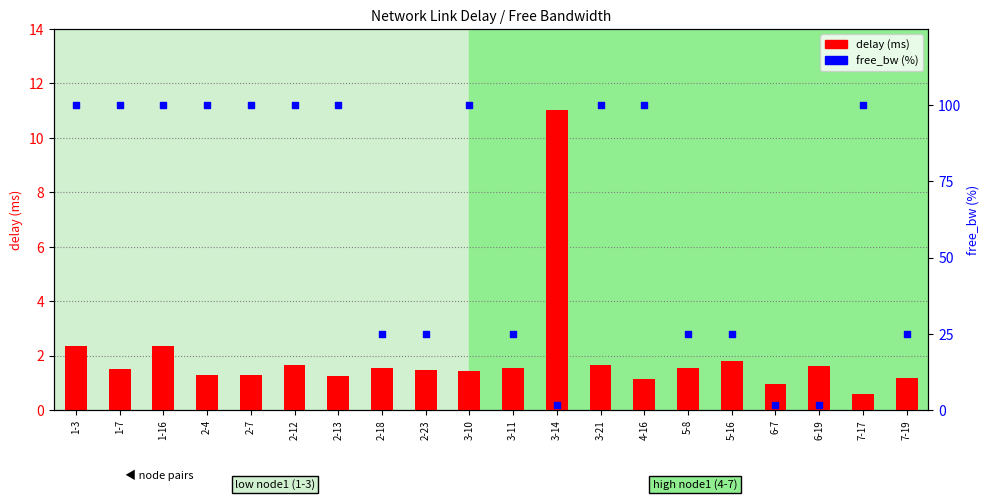

Which series reaches the maximum Y coordinate?

free_bw (%)